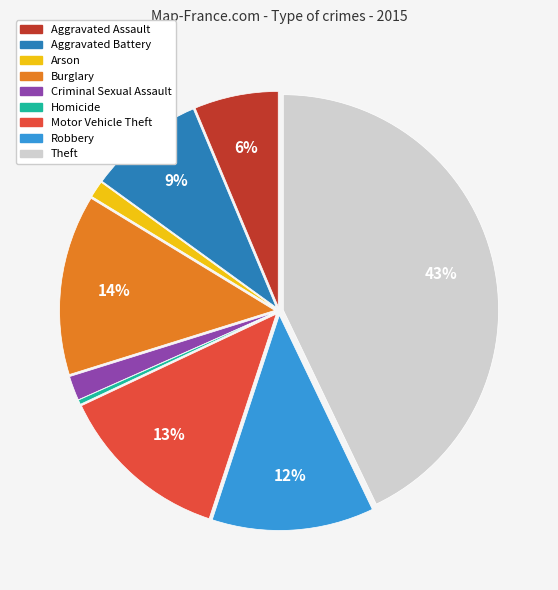

What is the ratio of the value at Aggravated Assault to the value at Motor Vehicle Theft?

0.5